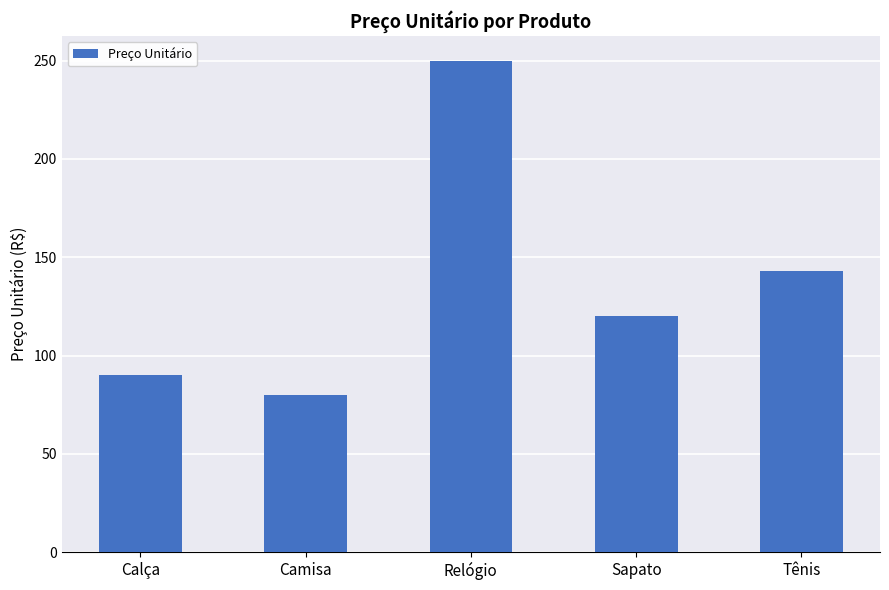

What is the label of the 1st bar from the right?

Tênis